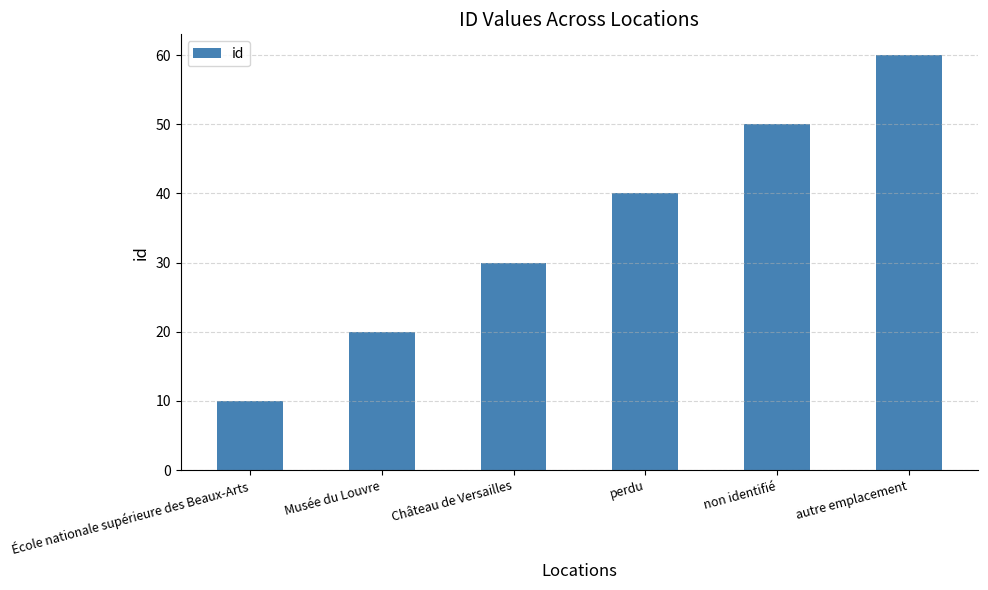

Count the values in the range 20 to 50.

4